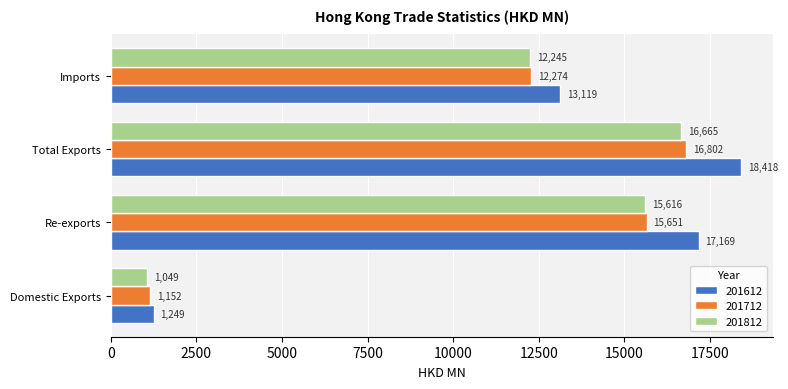

What is the sum of the 201712 values at Re-exports and Domestic Exports?

16802.4